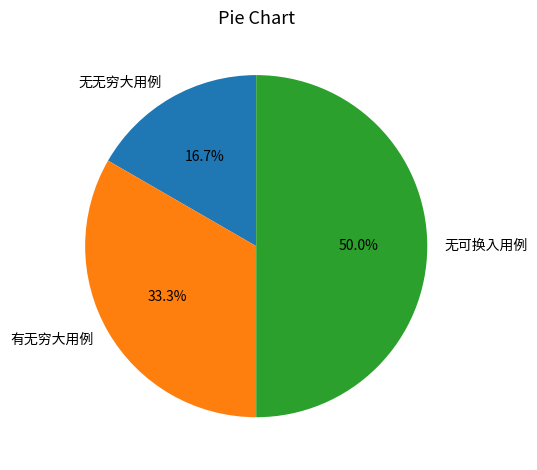

Which has a higher value, 无可换入用例 or 无无穷大用例?

无可换入用例